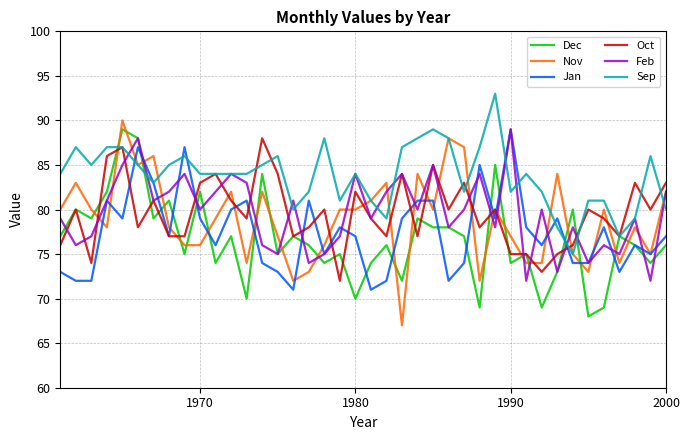

What is the lowest value of the Jan series?

71